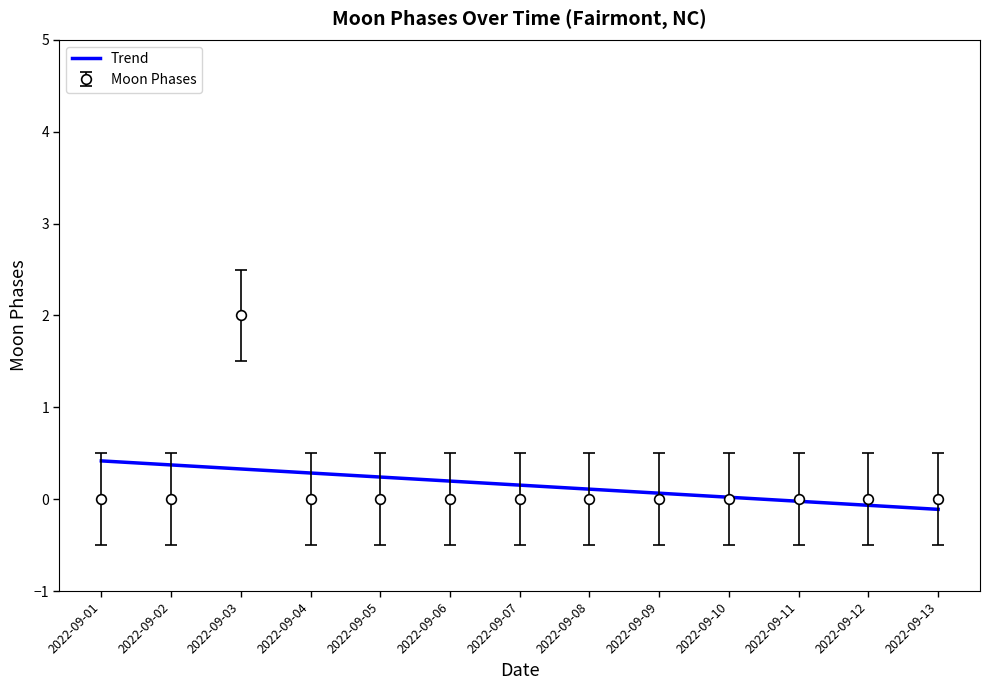

What is the greatest value displayed?

2.0